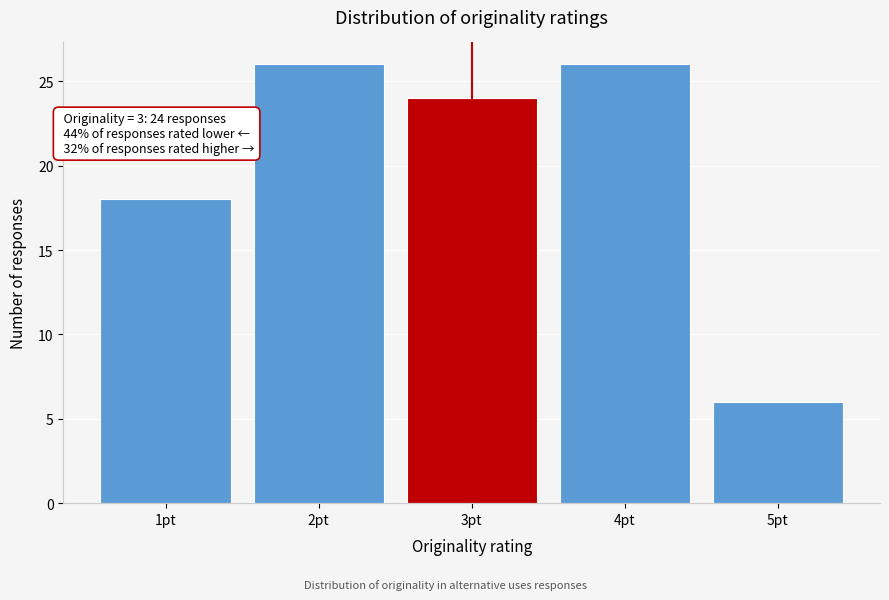

Reading right to left, what are all the values shown in this chart?

6	26	24	26	18